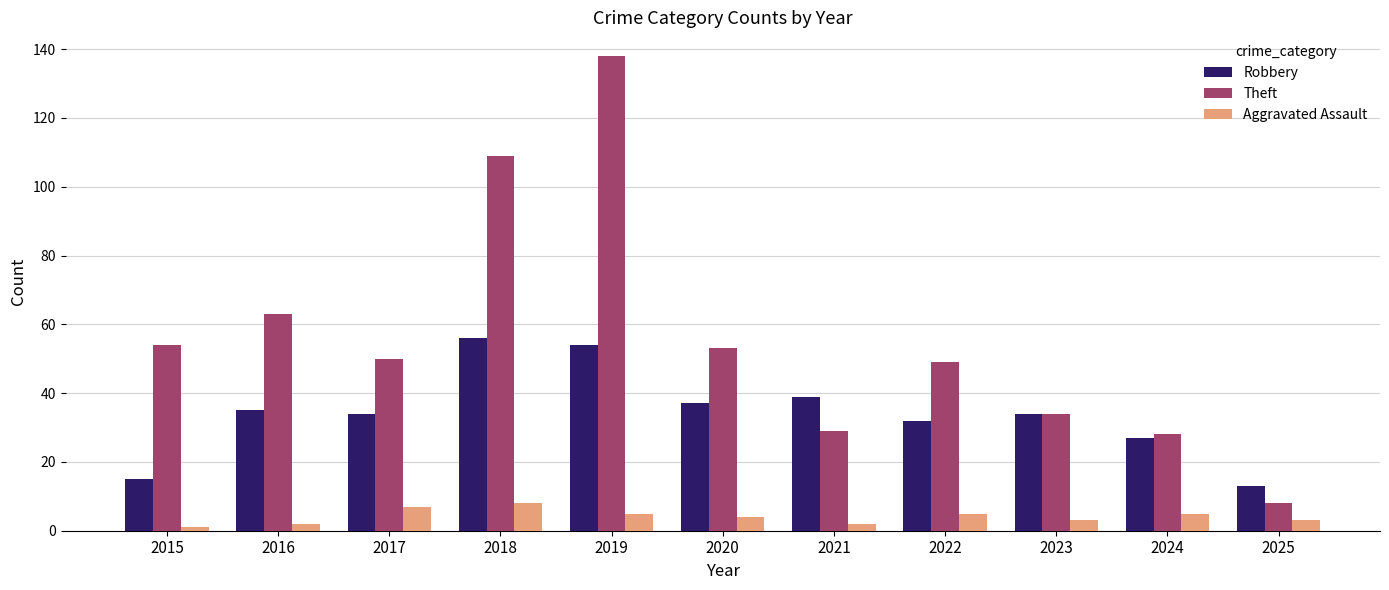

What is the value of the Robbery bar at the 6th from the left?

37